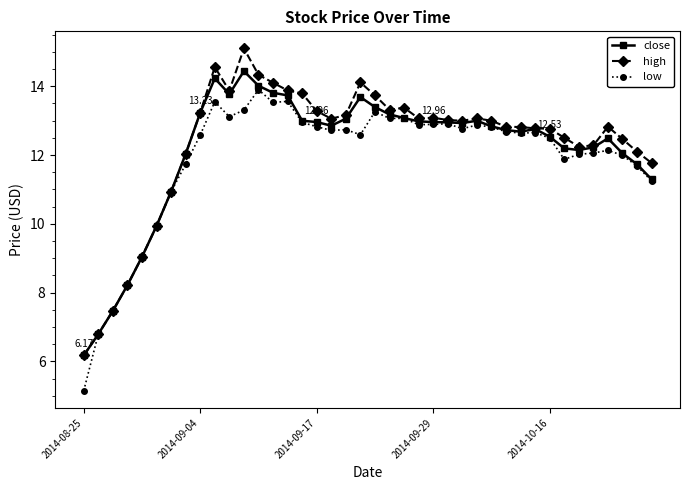

At how many categories does at least one series exceed 7?

38